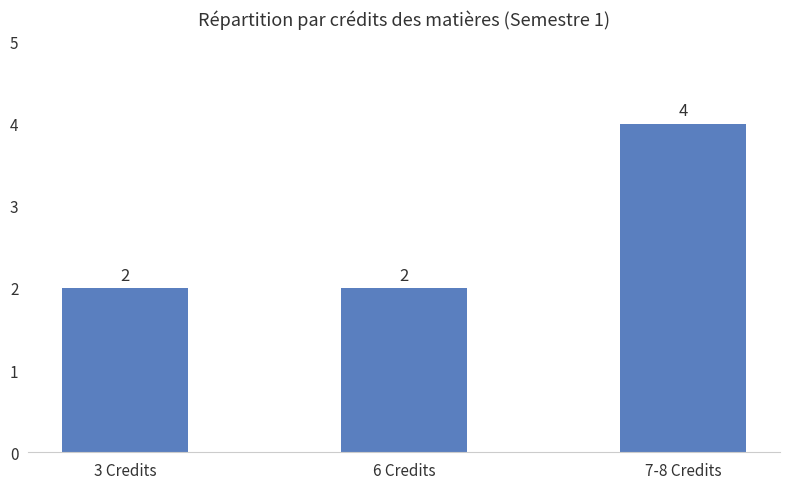

What is the average value?

3